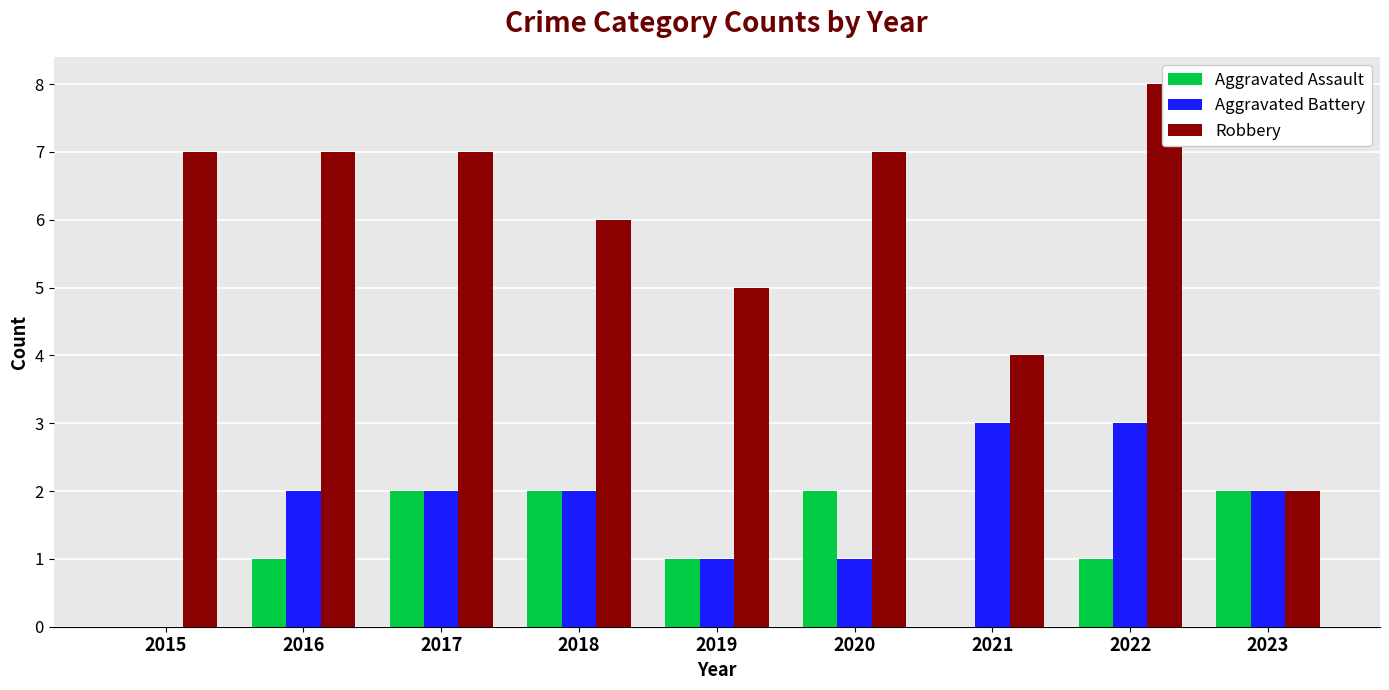

What value does the Robbery series have at 2020?

7